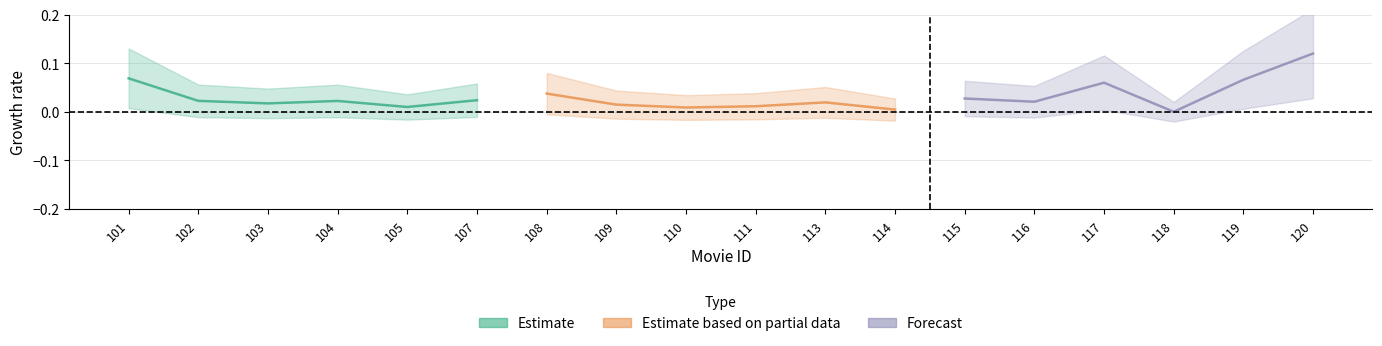

Rank the series at 105 from highest to lowest value.

Forecast, Estimate based on partial data, Estimate